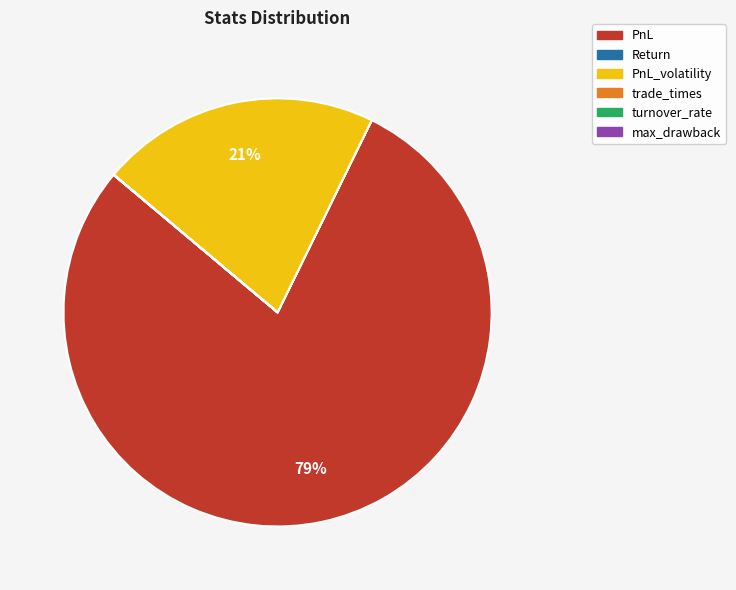

Does any single category account for the majority?

Yes